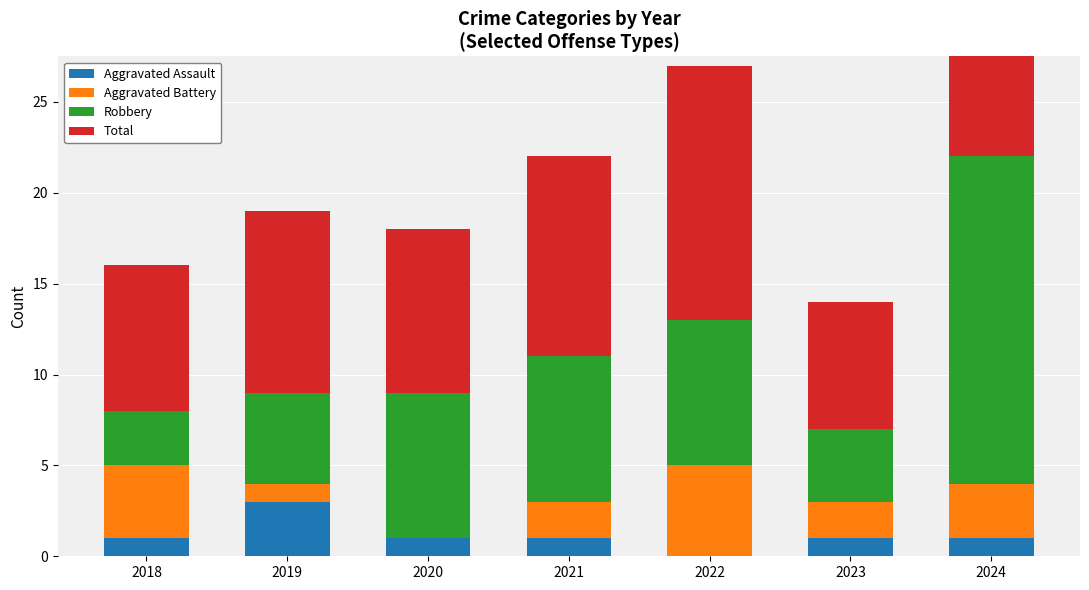

Is it true that Robbery equals 3 at 2018?

True